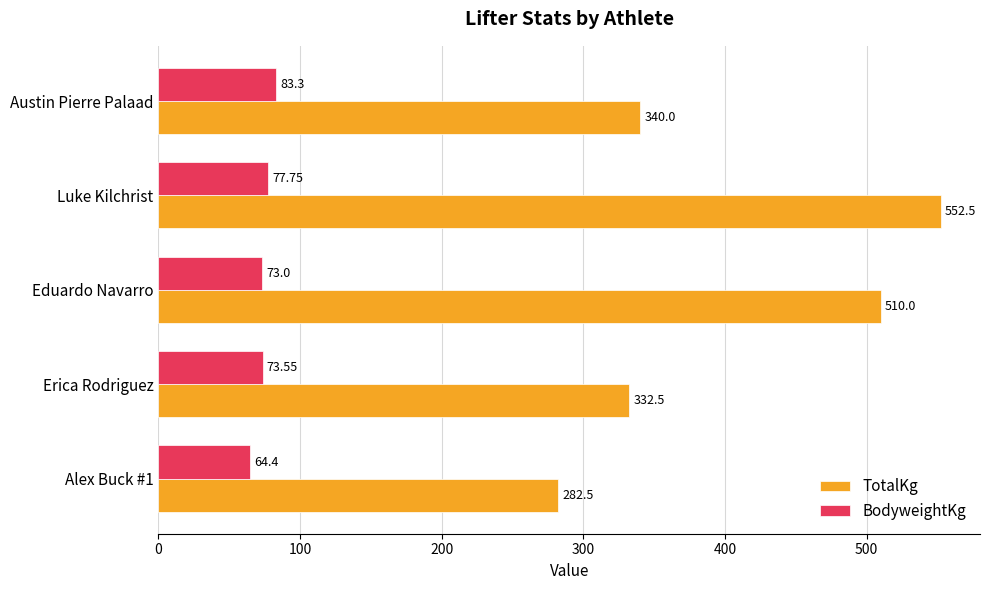

Rank the series at Austin Pierre Palaad from highest to lowest value.

TotalKg, BodyweightKg